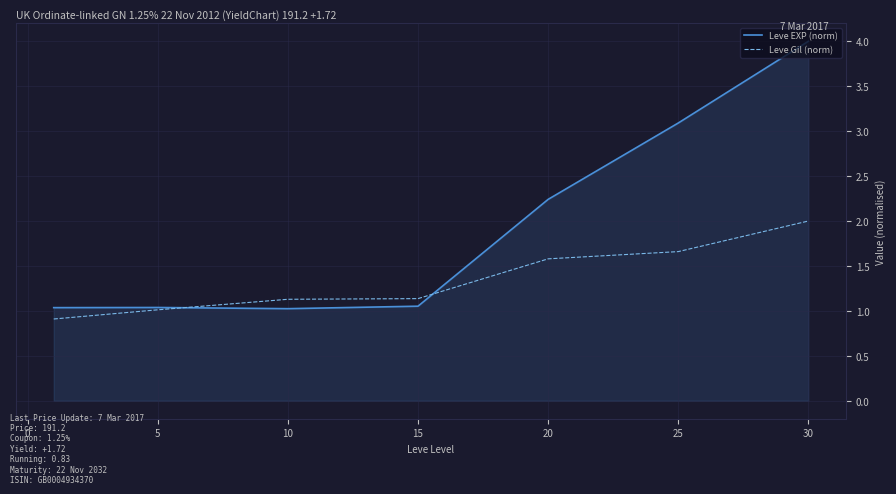

What is the lowest value of the Leve Gil (norm) series?

0.9